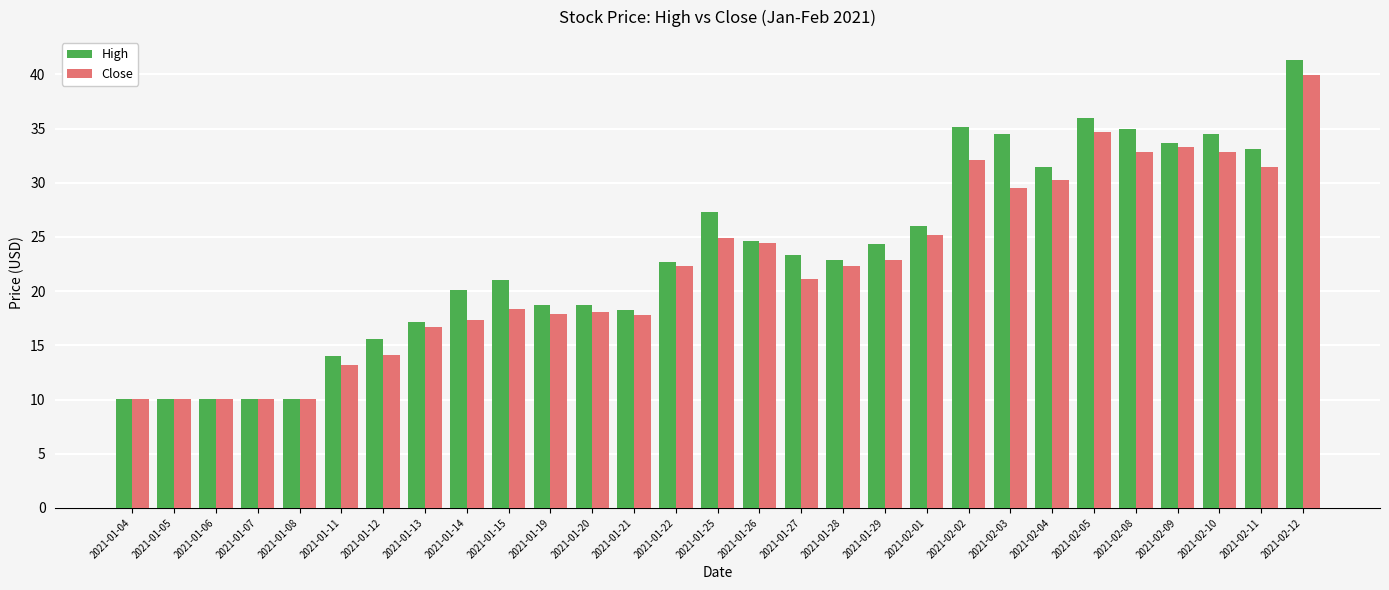

How many series are shown in this chart?

2